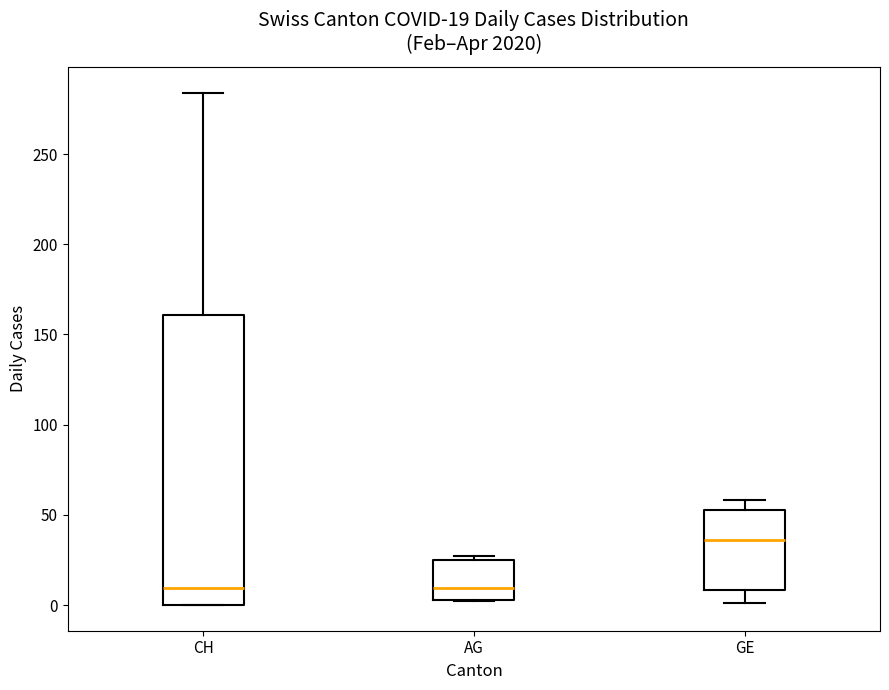

Which box has the highest median line?

GE